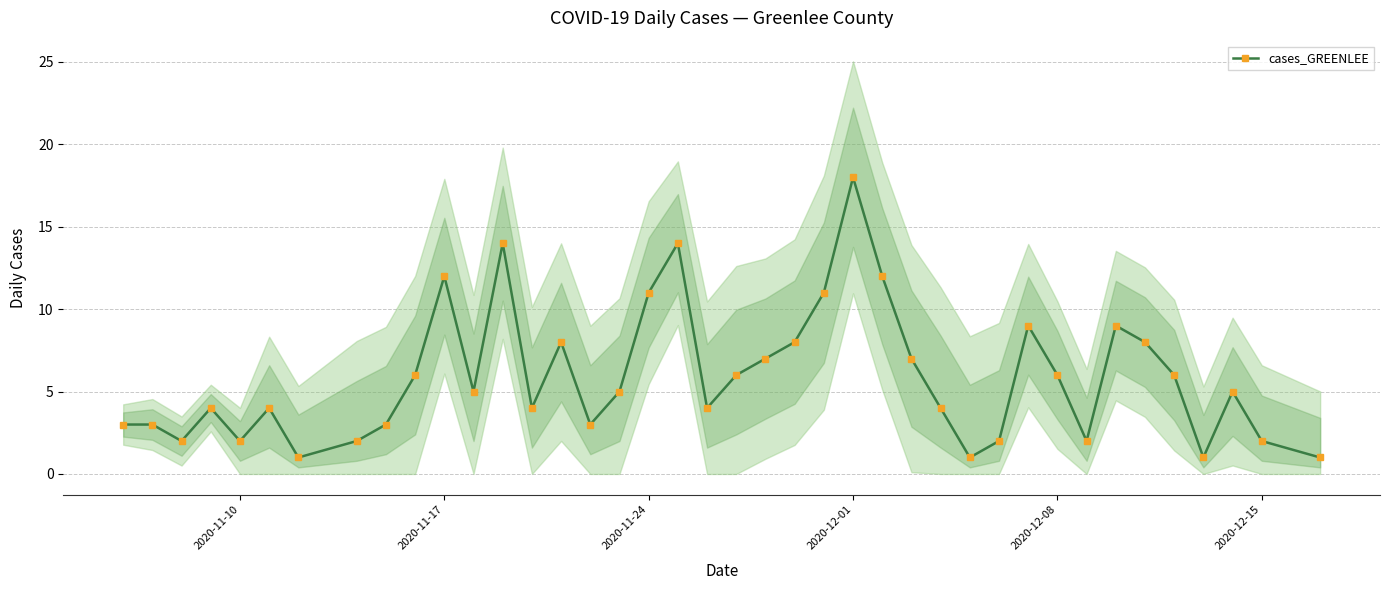

The cases_GREENLEE series shows 1 at 2020-11-10. True or false?

False